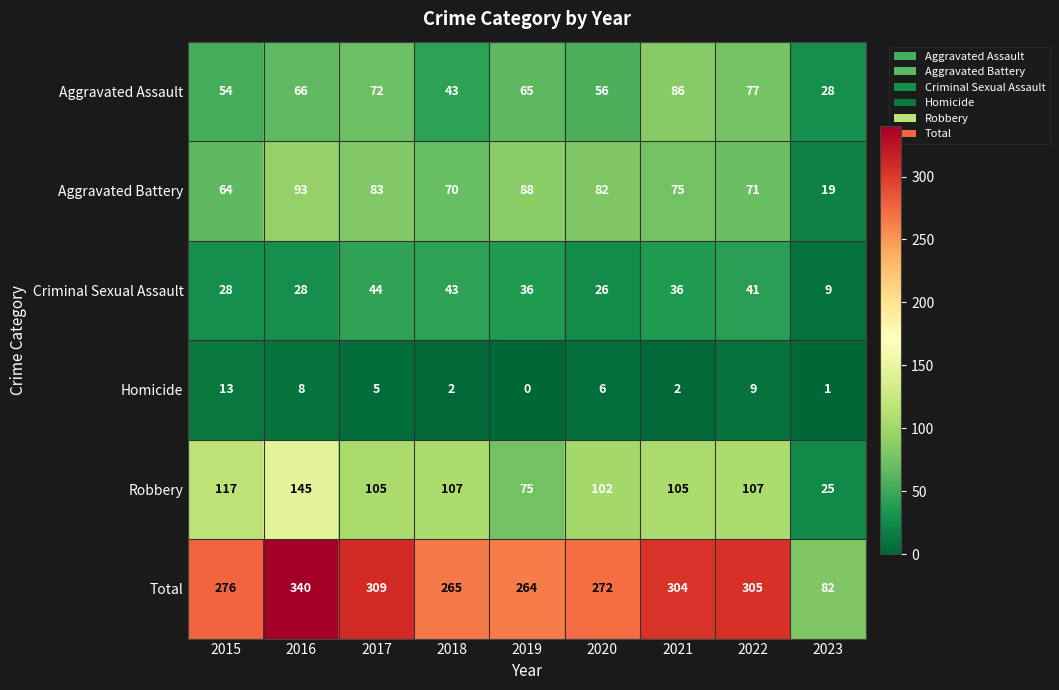

The Aggravated Assault series shows 72 at 2017. True or false?

True